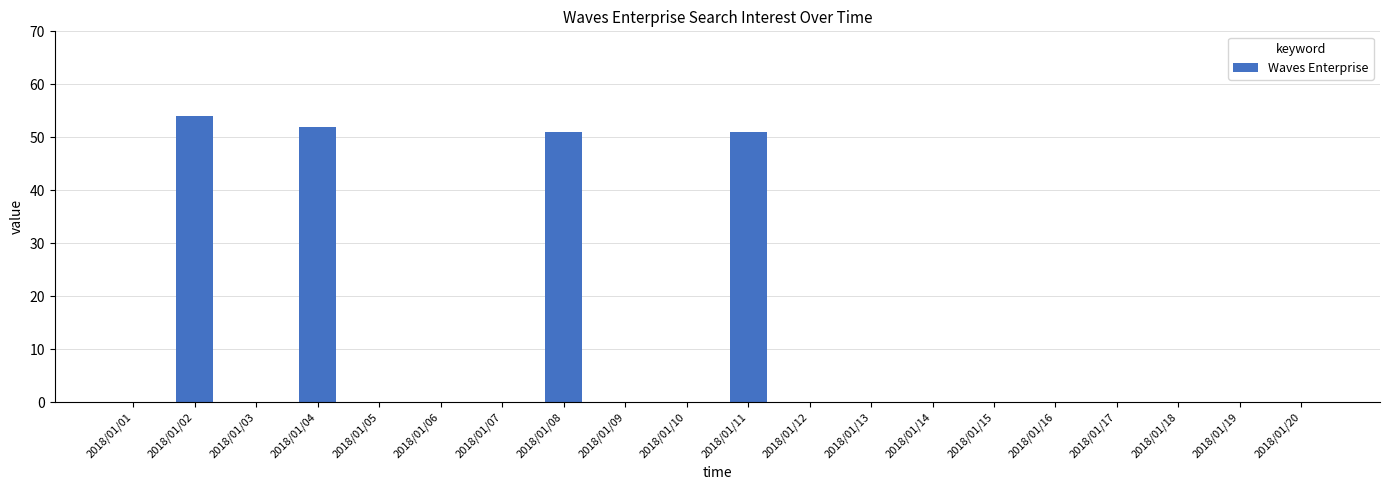

What is the sum of all values?

208